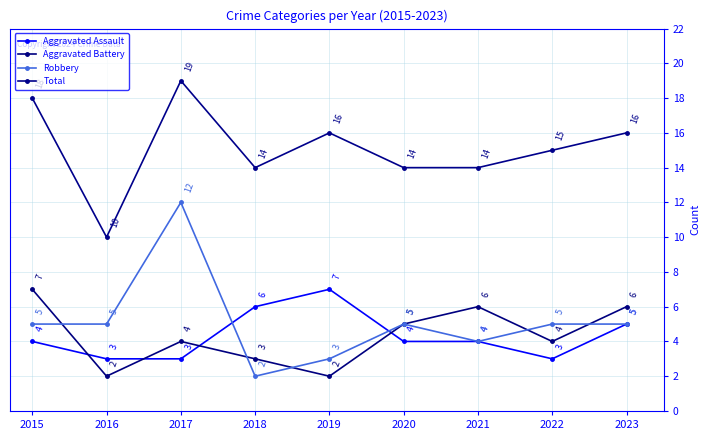

Which series changed the most between 2019 and 2020?

Aggravated Assault